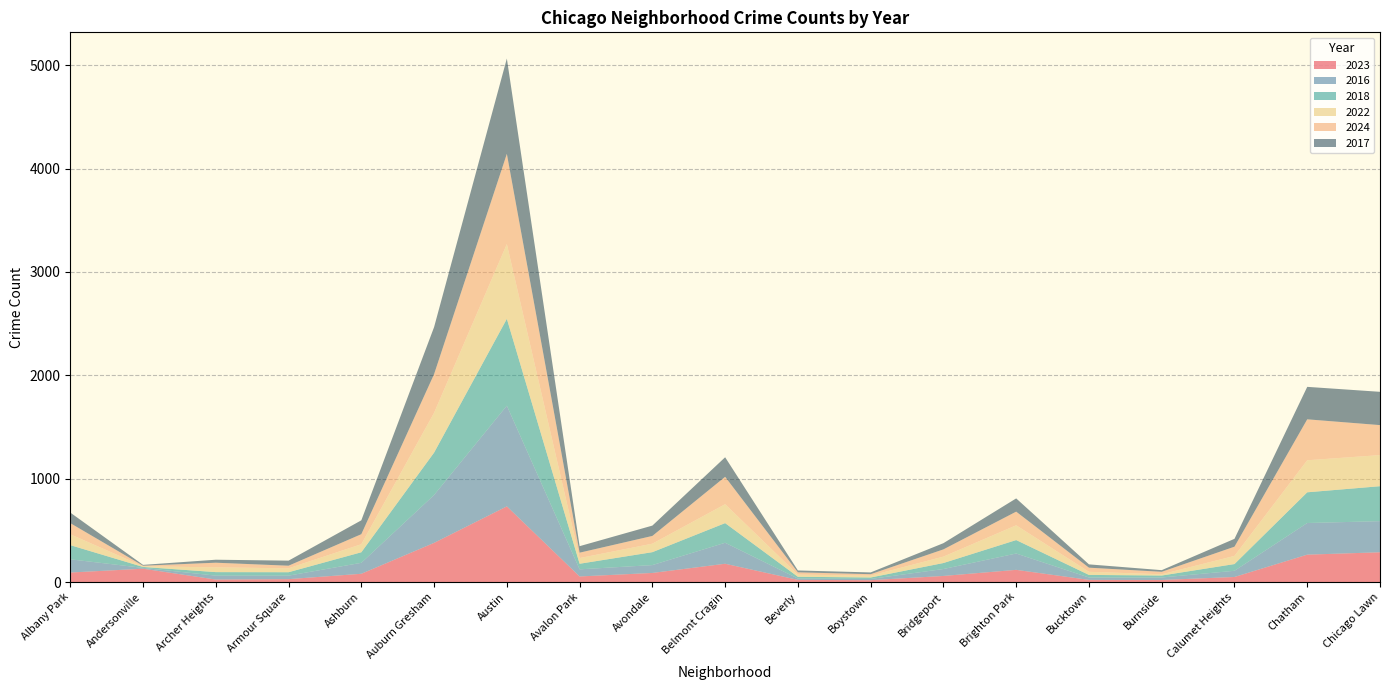

Reading left to right, what are all the values shown in this chart?

2023: 92	129	24	28	80	379	732	54	88	177	21	18	59	118	21	20	49	265	288
2016: 128	8	38	34	106	463	974	69	76	203	13	12	67	158	23	24	60	306	301
2018: 137	9	34	33	102	410	840	54	125	190	17	14	58	130	25	19	65	297	338
2022: 105	7	46	38	78	385	723	55	82	183	21	18	62	143	30	12	79	310	301
2024: 108	5	45	25	97	374	873	52	75	265	22	14	70	132	40	24	89	396	290
2017: 102	8	29	49	134	455	922	63	100	189	18	17	60	128	32	16	76	314	322